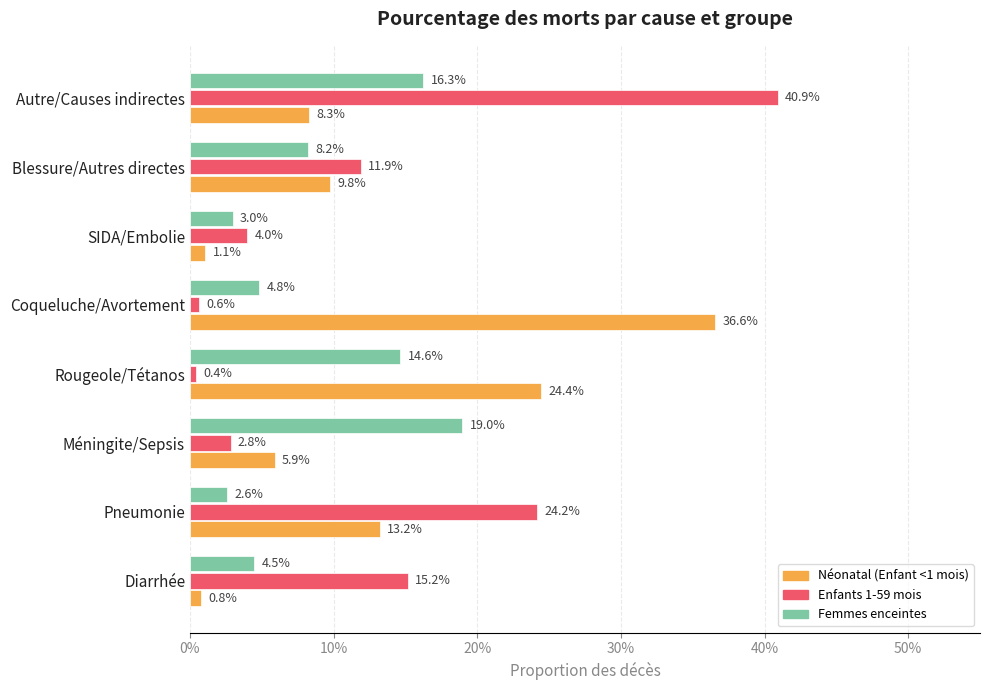

What are all the series names shown in the legend?

Néonatal (Enfant <1 mois), Enfants 1-59 mois, Femmes enceintes